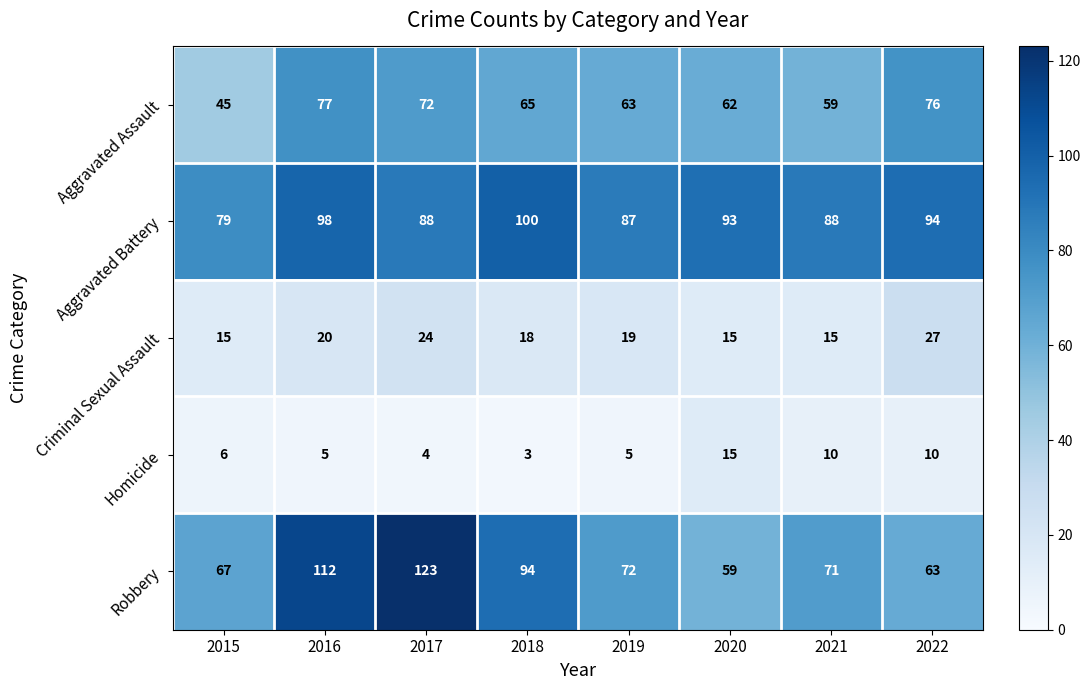

What is the difference between the highest and lowest values at 2019?

82